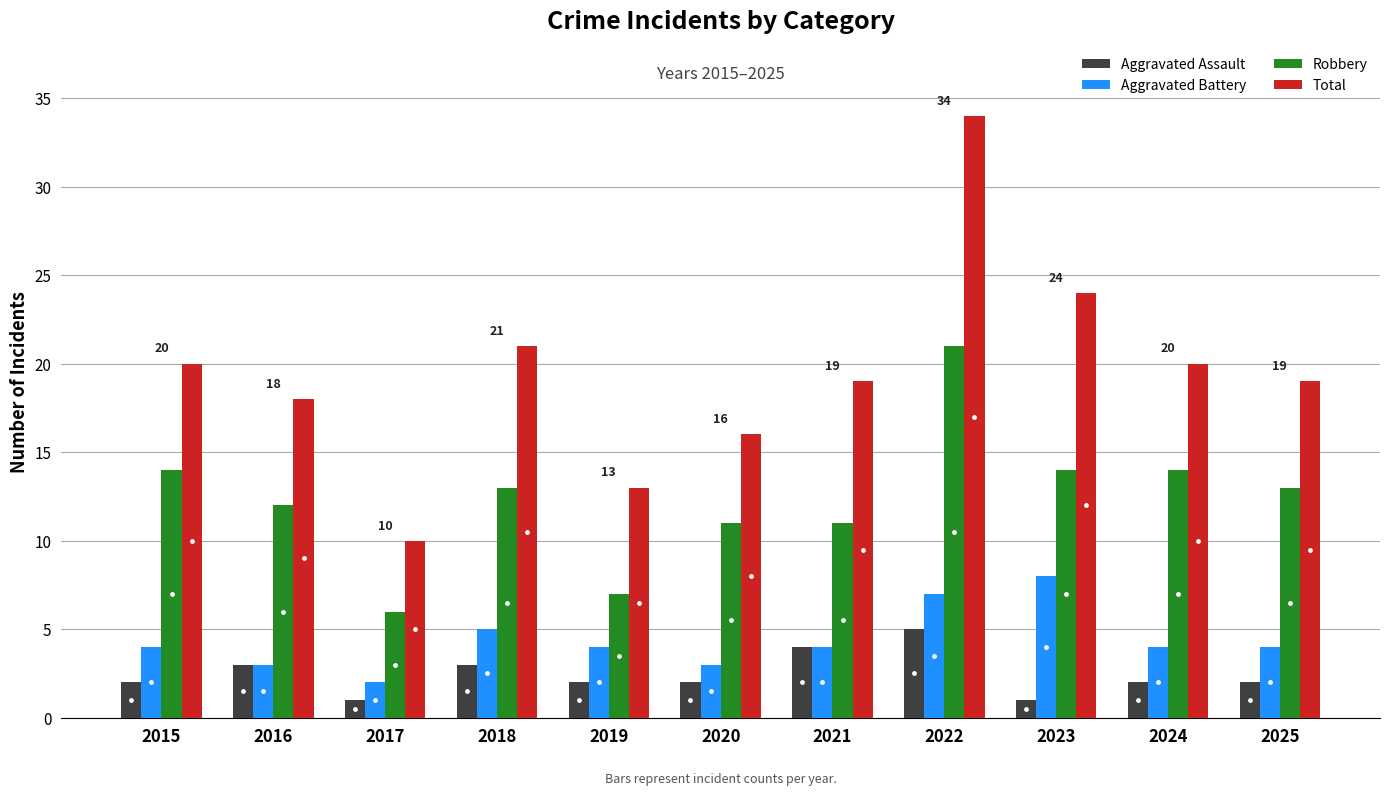

Which series changed the most between 2019 and 2021?

Total